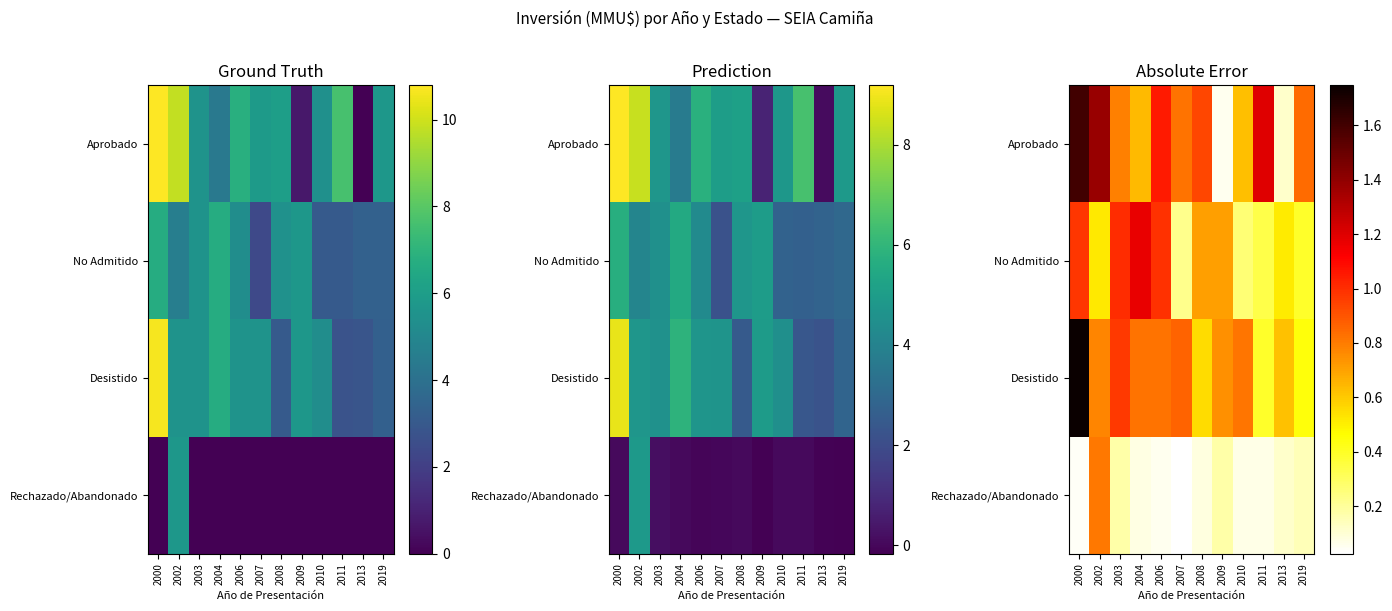

What is the difference between the highest and lowest values at 2013?

0.5